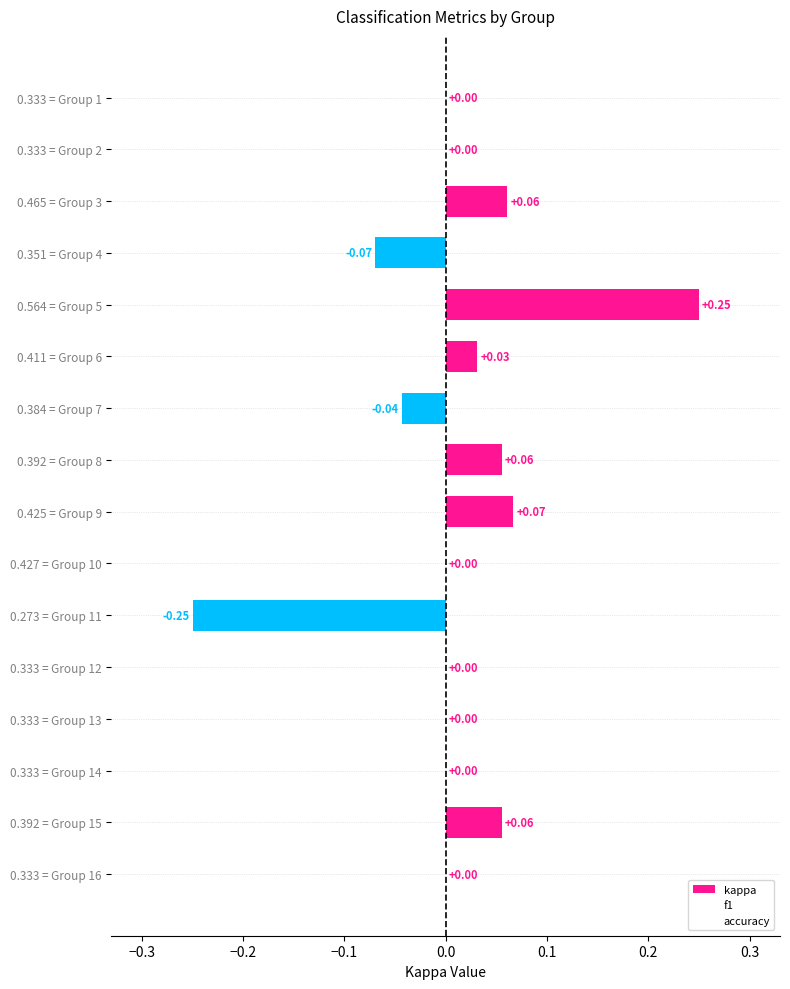

Are the bars horizontal?

Yes